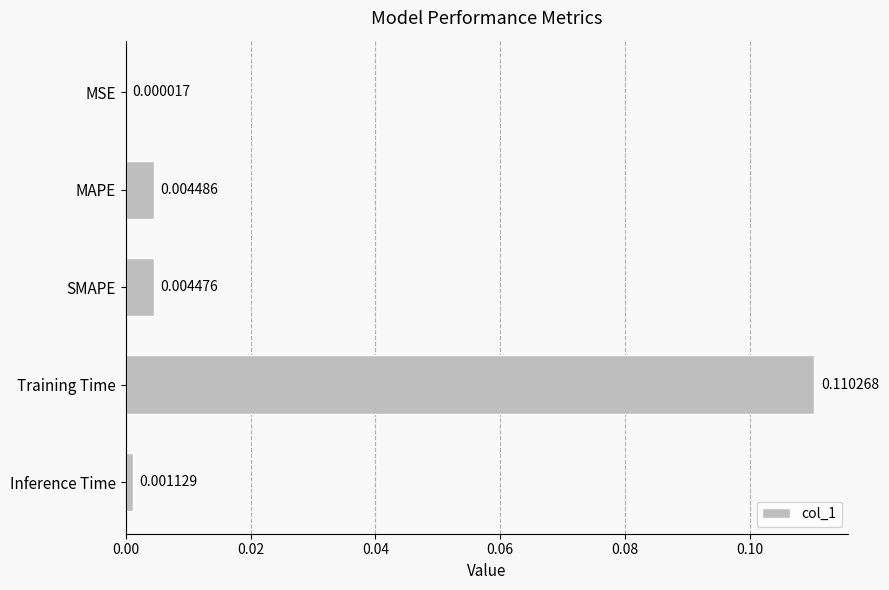

Where is the data nearest to the value 0?

MSE